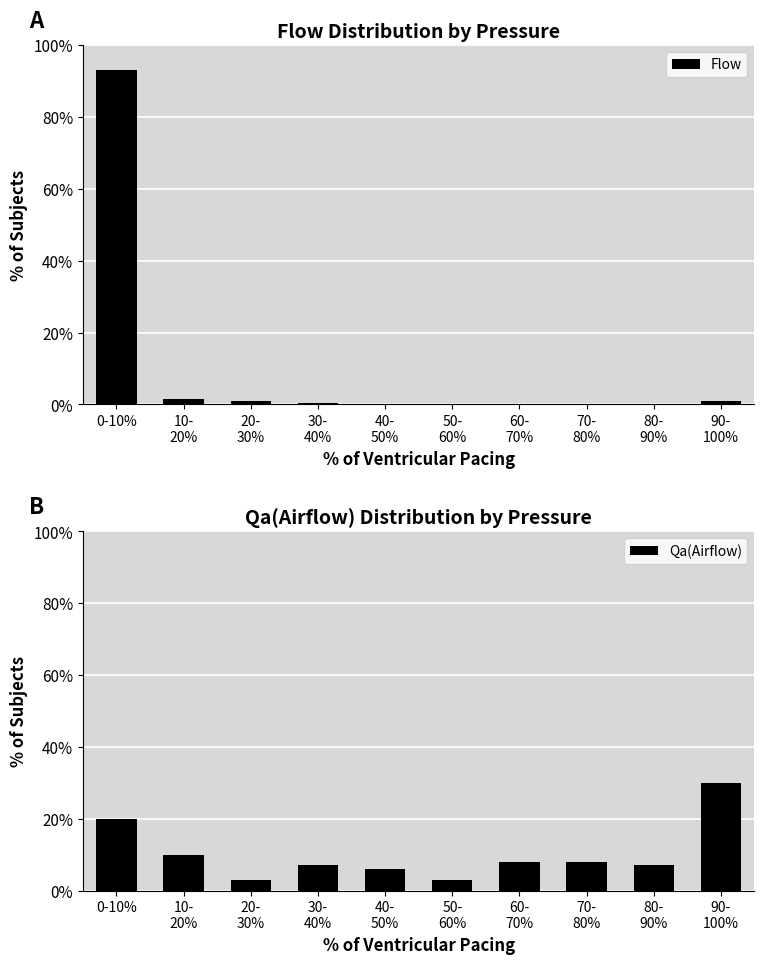

Which category has the lowest value in the Qa(Airflow) series?

20-
30%